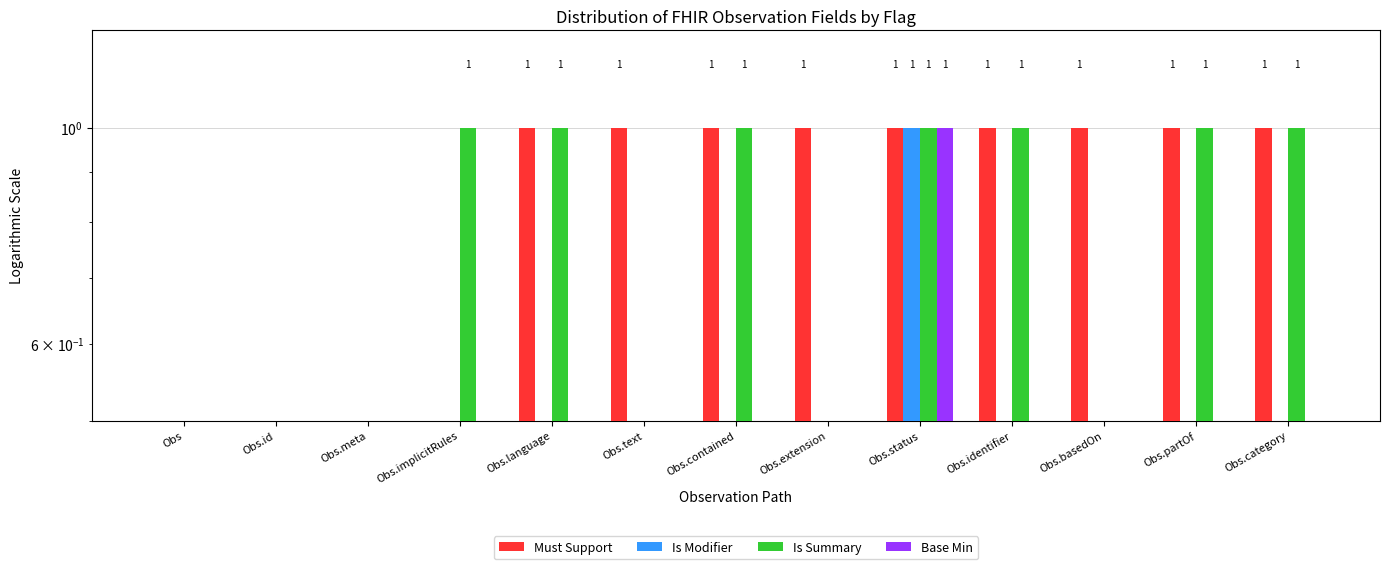

True or false: Is Summary has a value of 0.0 at Obs.

False